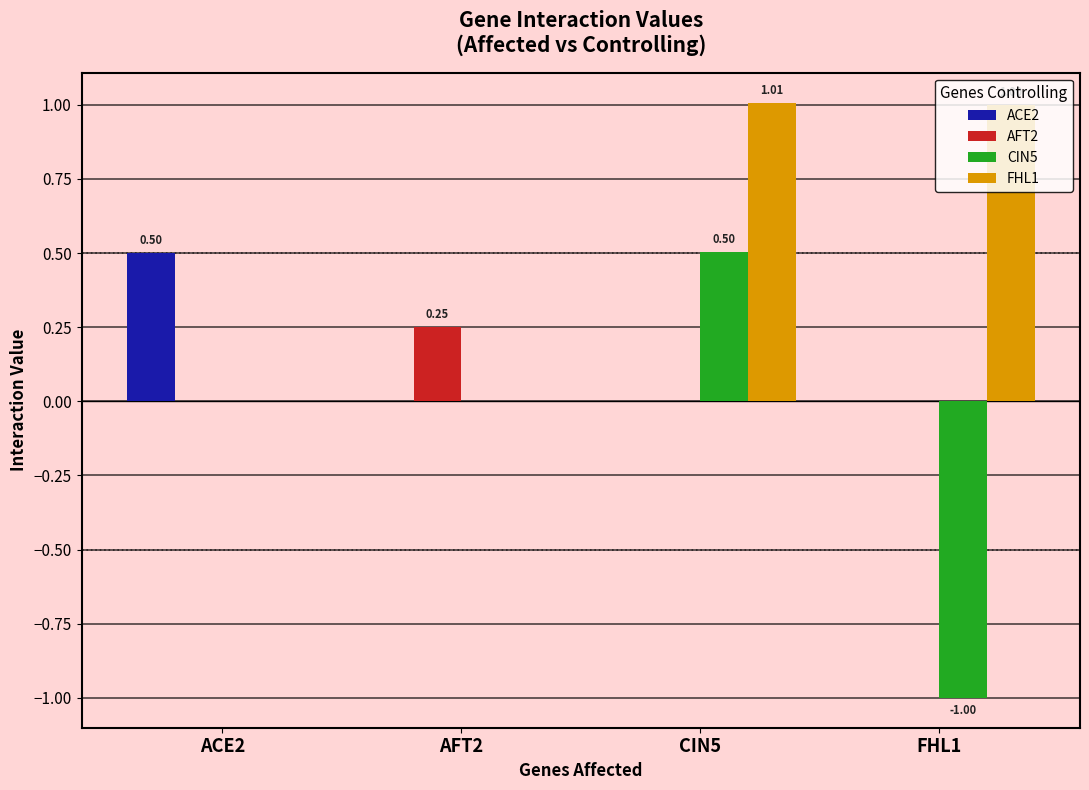

At which category is the sum across all series the highest?

CIN5